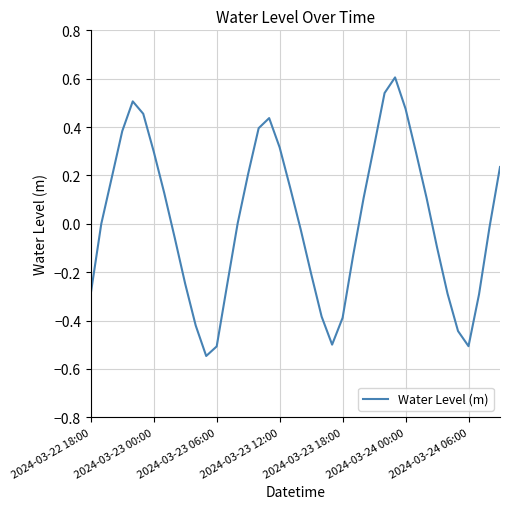

What is the maximum value shown in the chart?

0.6